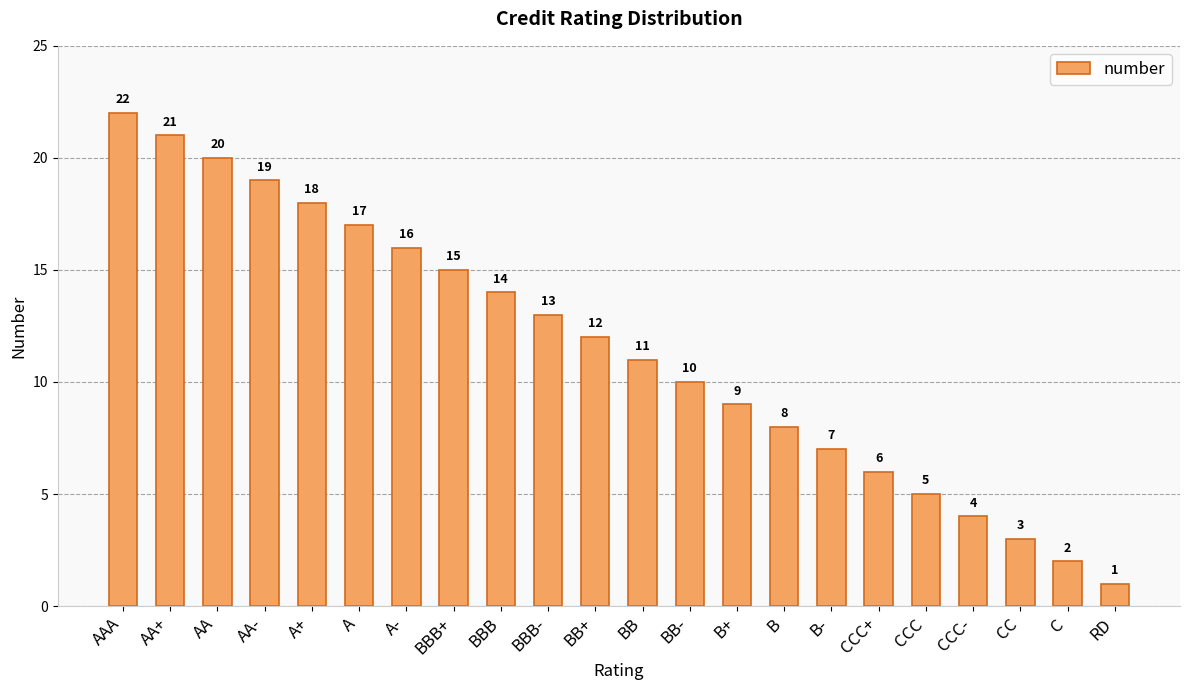

List the labels in order of value, smallest first.

RD, C, CC, CCC-, CCC, CCC+, B-, B, B+, BB-, BB, BB+, BBB-, BBB, BBB+, A-, A, A+, AA-, AA, AA+, AAA